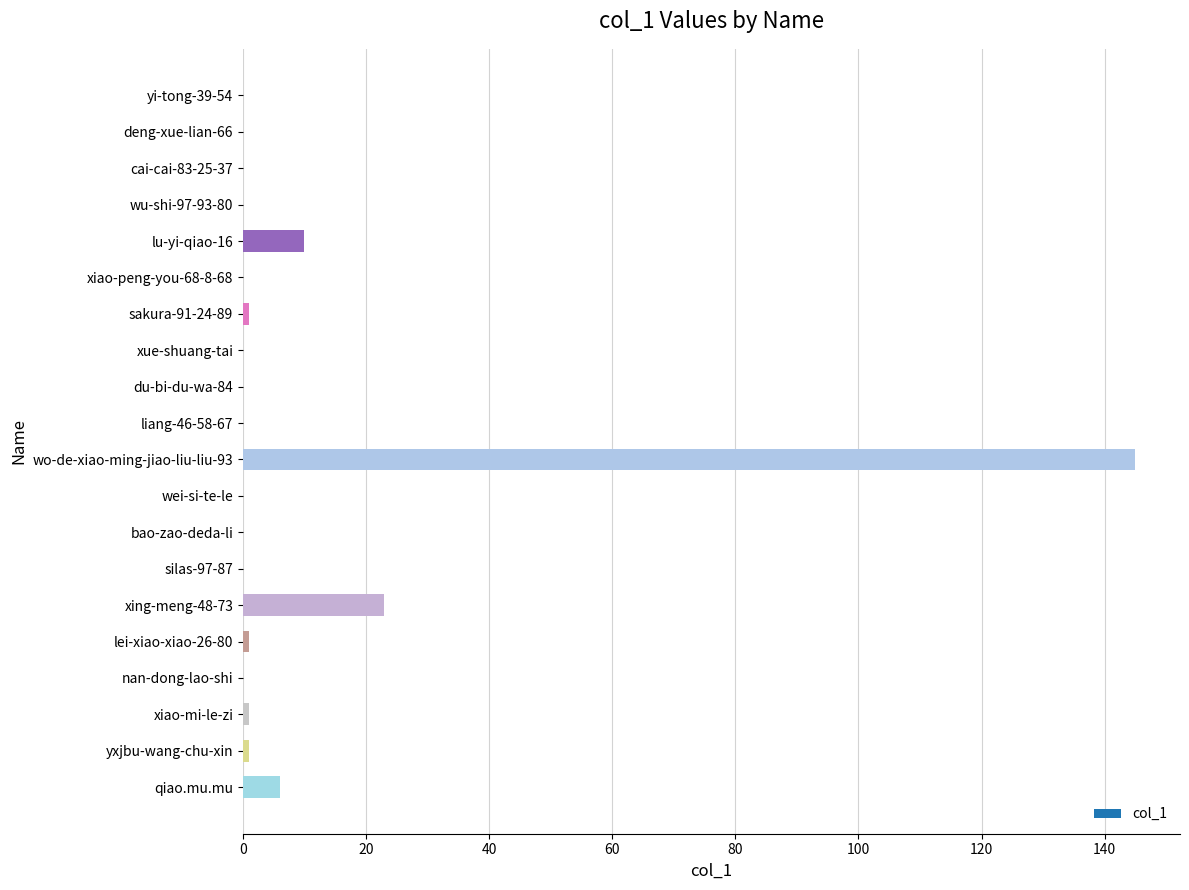

Are the bars grouped side by side (vs. stacked)?

No